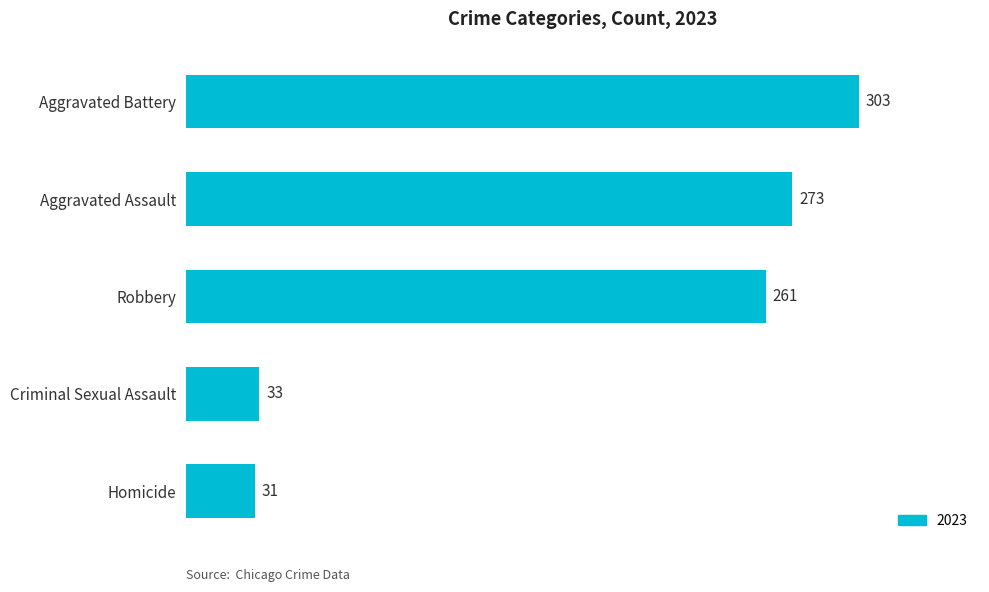

List the labels in order of value, largest first.

Aggravated Battery, Aggravated Assault, Robbery, Criminal Sexual Assault, Homicide